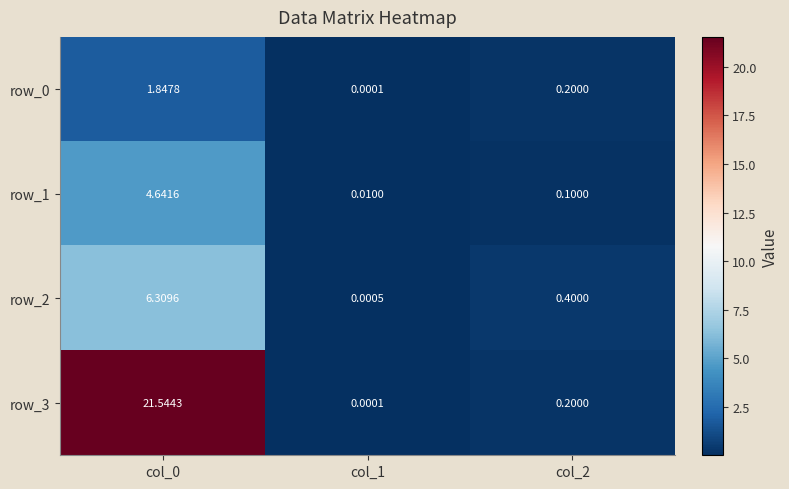

What is the difference between the second highest and minimum values in the row_3 series?

0.2